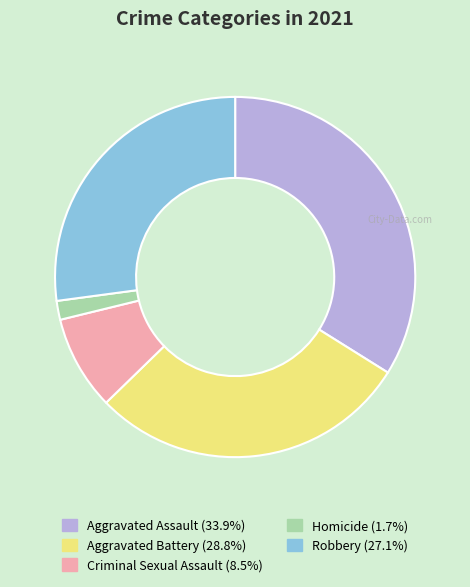

How many slices are in this pie chart?

5